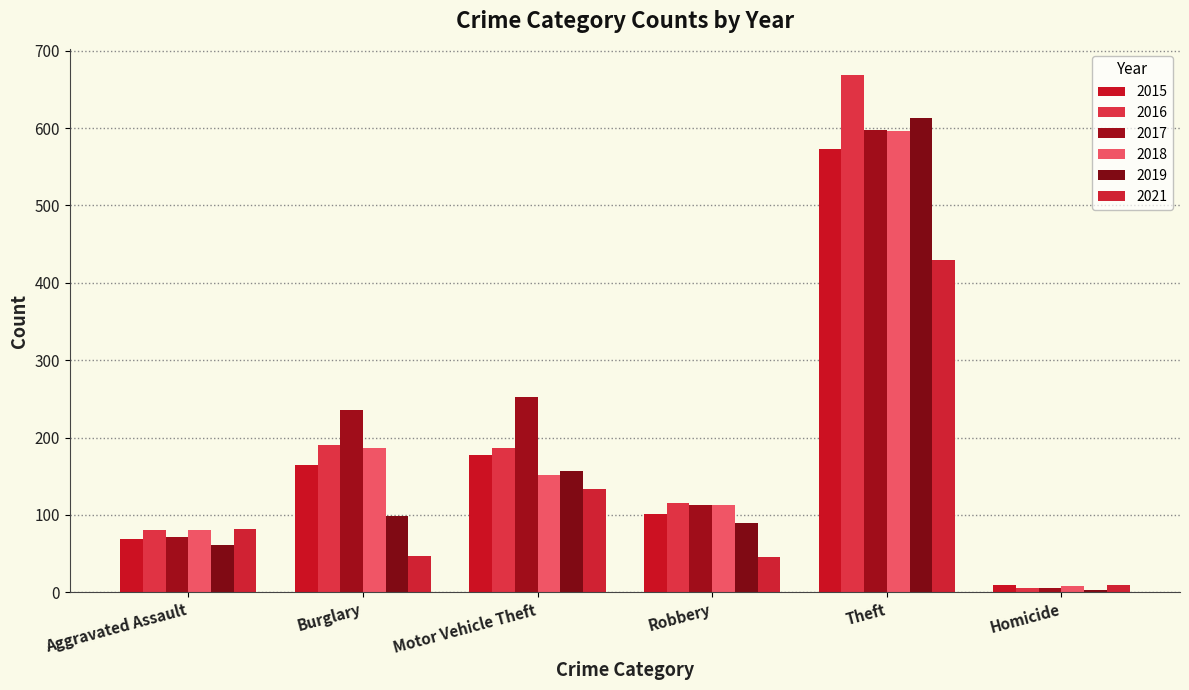

What is the label of the 5th bar from the left?

Theft